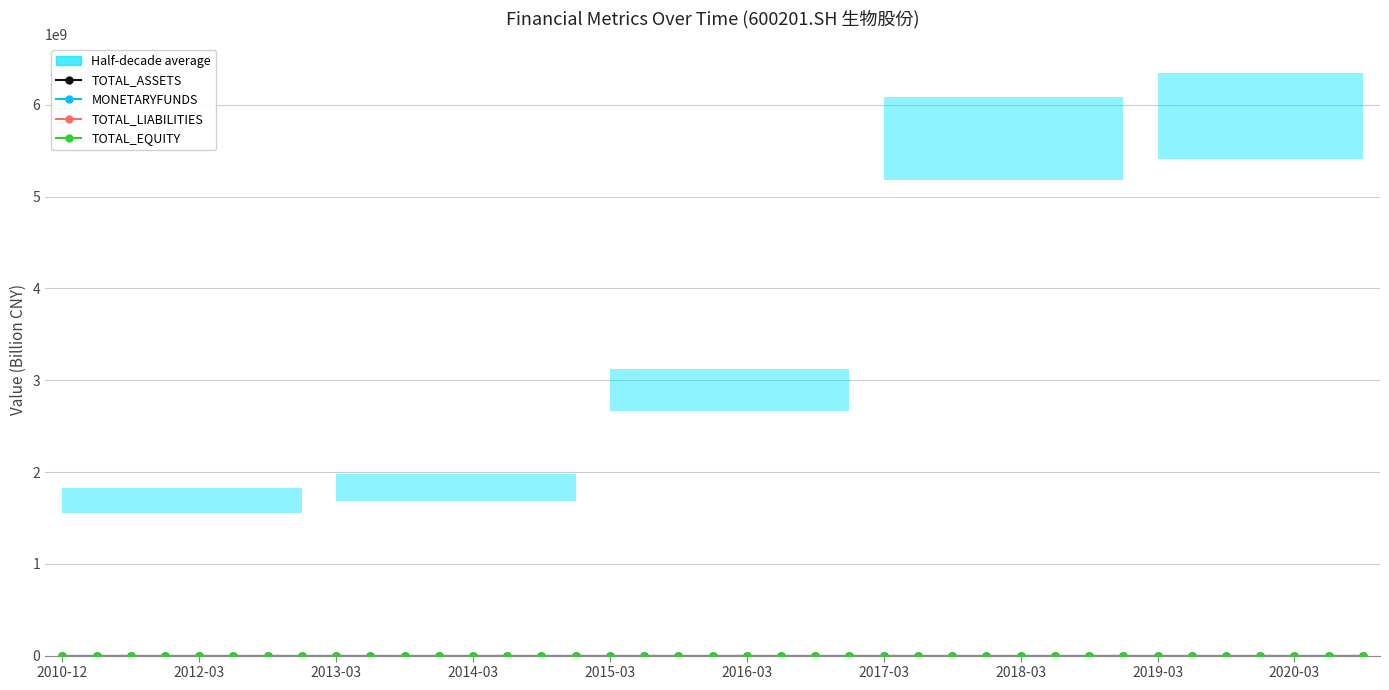

What is the value of the MONETARYFUNDS point at the 21st from the left?

1.1